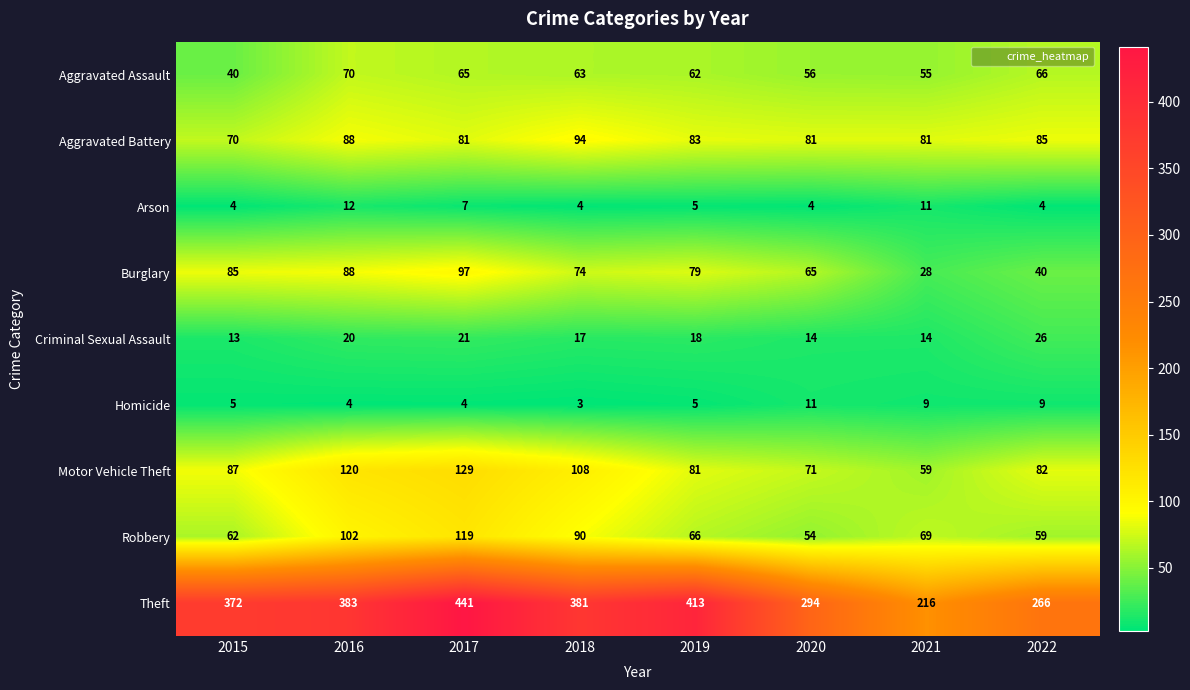

What is the difference between the second highest and minimum values in the Theft series?

197